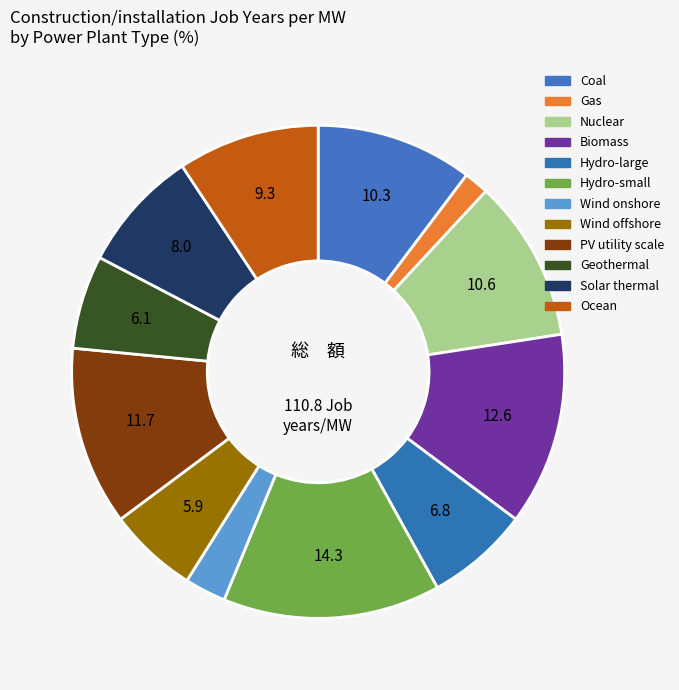

Approximately how many times larger is the value at Wind onshore compared to Biomass?

0.2